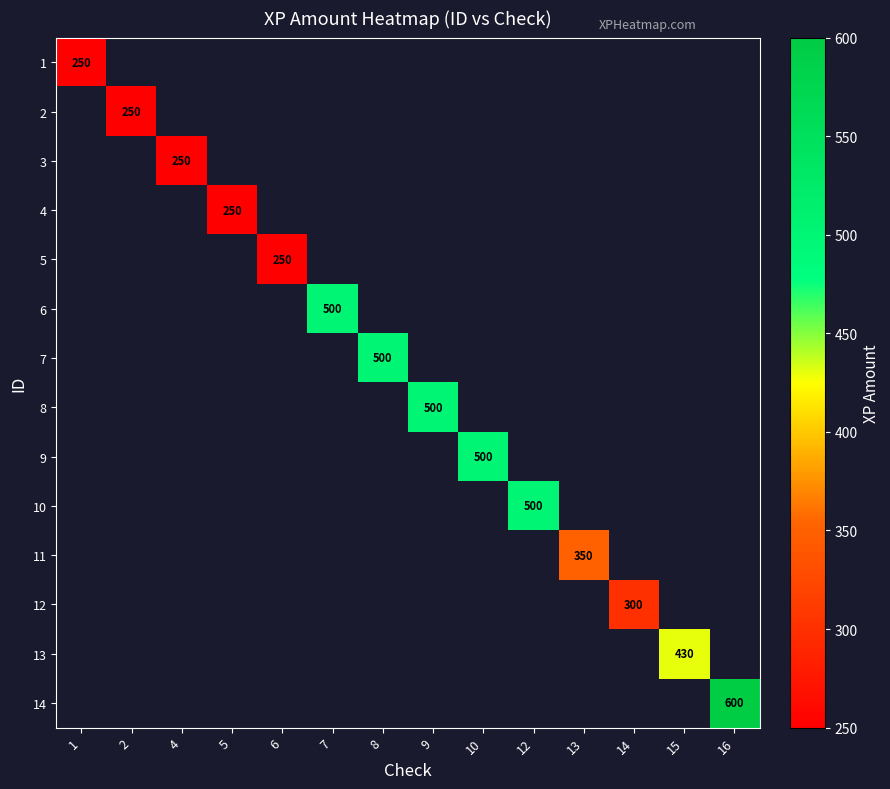

Which label corresponds to the largest value in the chart?

16